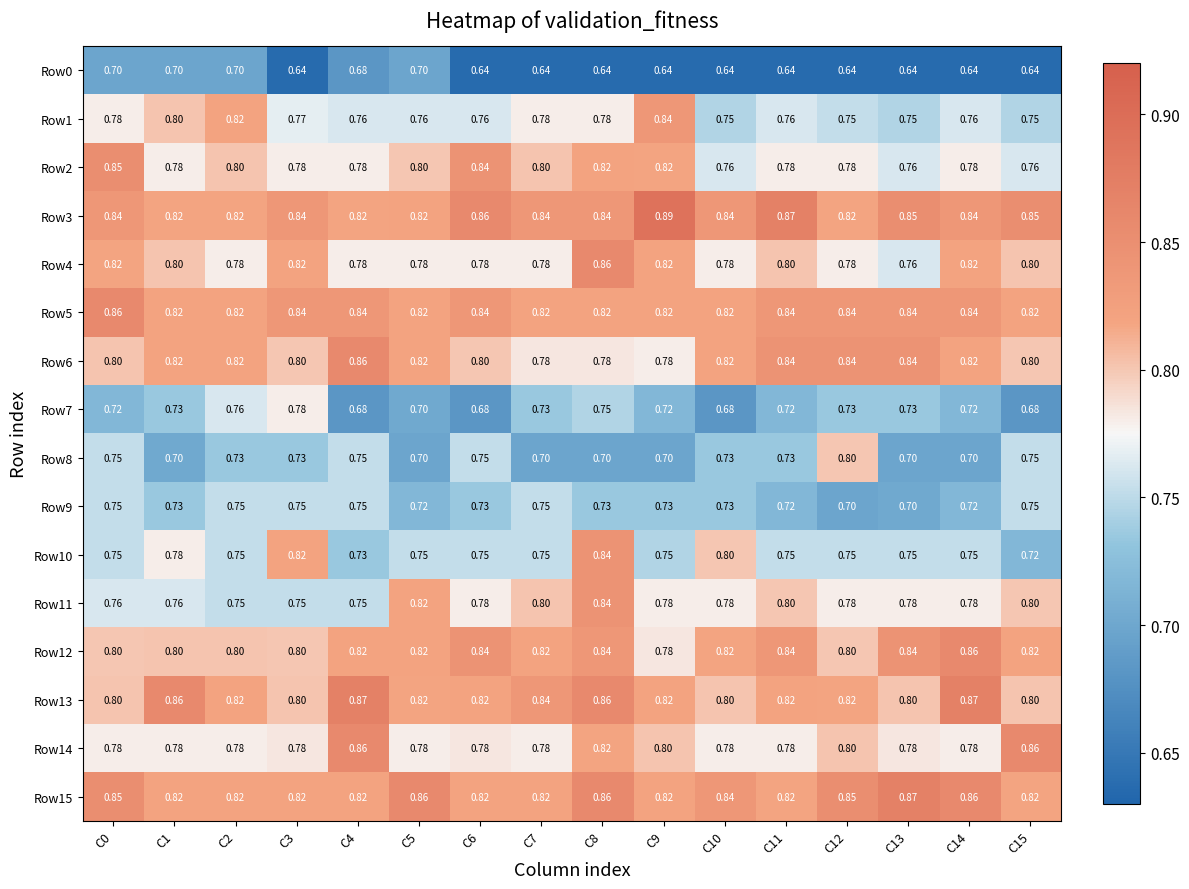

Is the value of Row13 at C8 greater than the value of Row12 at C0?

Yes